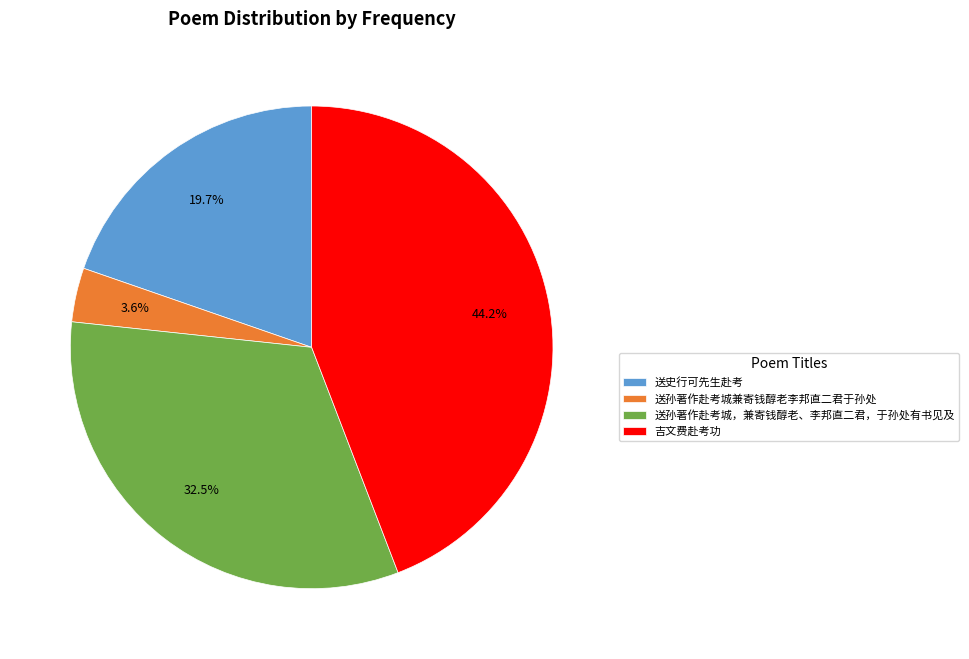

Does 送孙著作赴考城，兼寄钱醇老、李邦直二君，于孙处有书见及 account for over 50% of the chart?

No